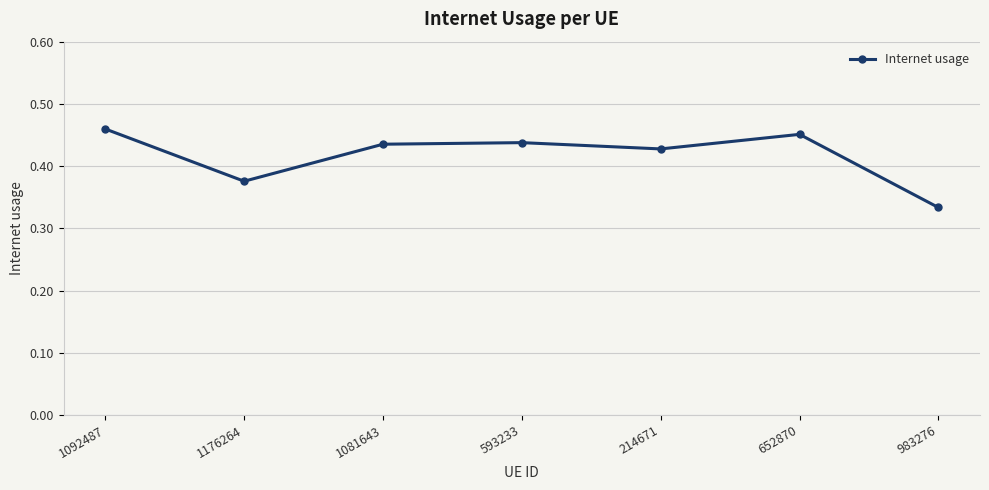

The value at 214671 is 0.1. True or false?

False